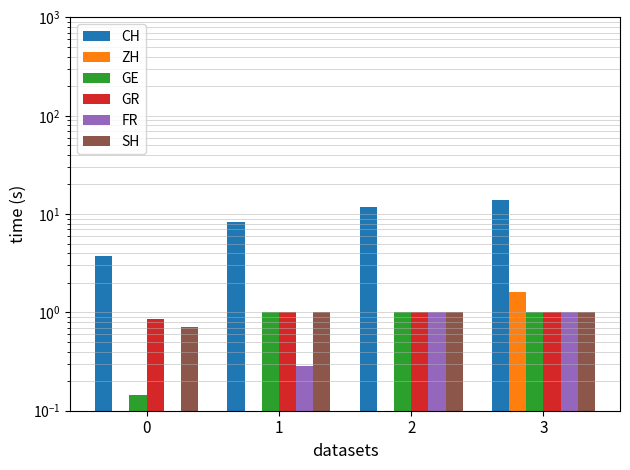

How many bars are there in total?

24